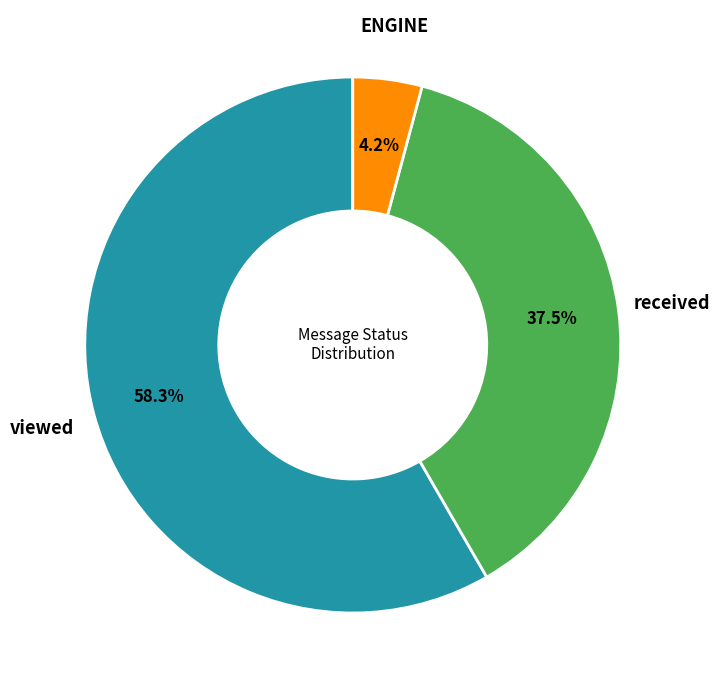

Is there a majority slice in this chart?

Yes